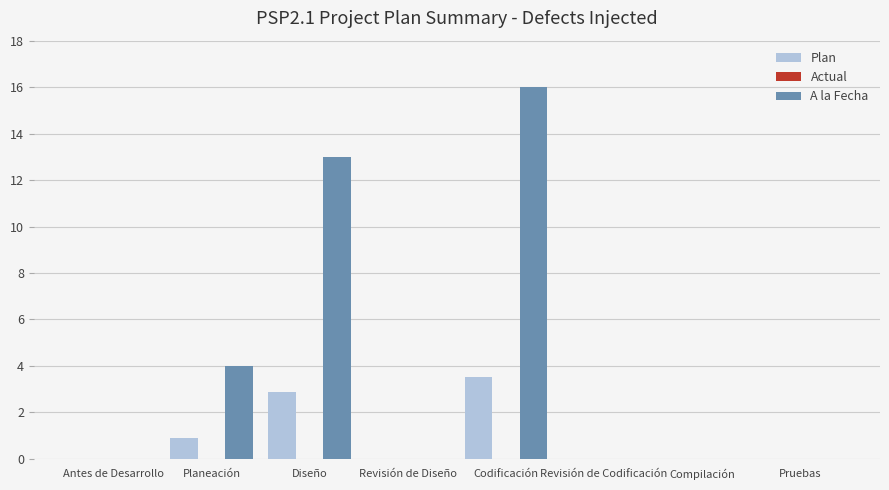

Which series has the largest total across all categories?

A la Fecha